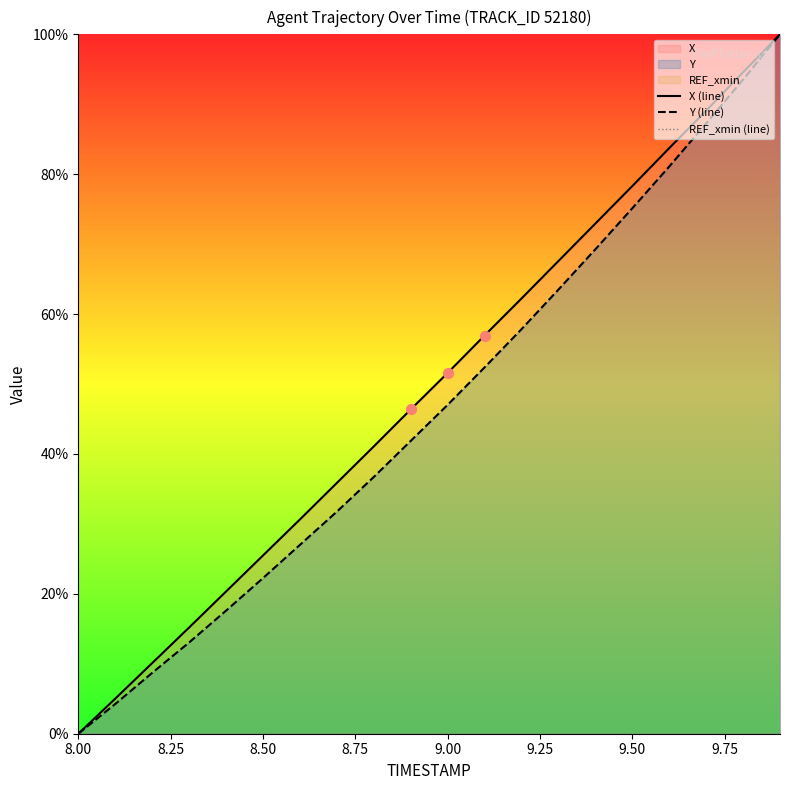

Which series reaches the maximum Y coordinate?

X (line)